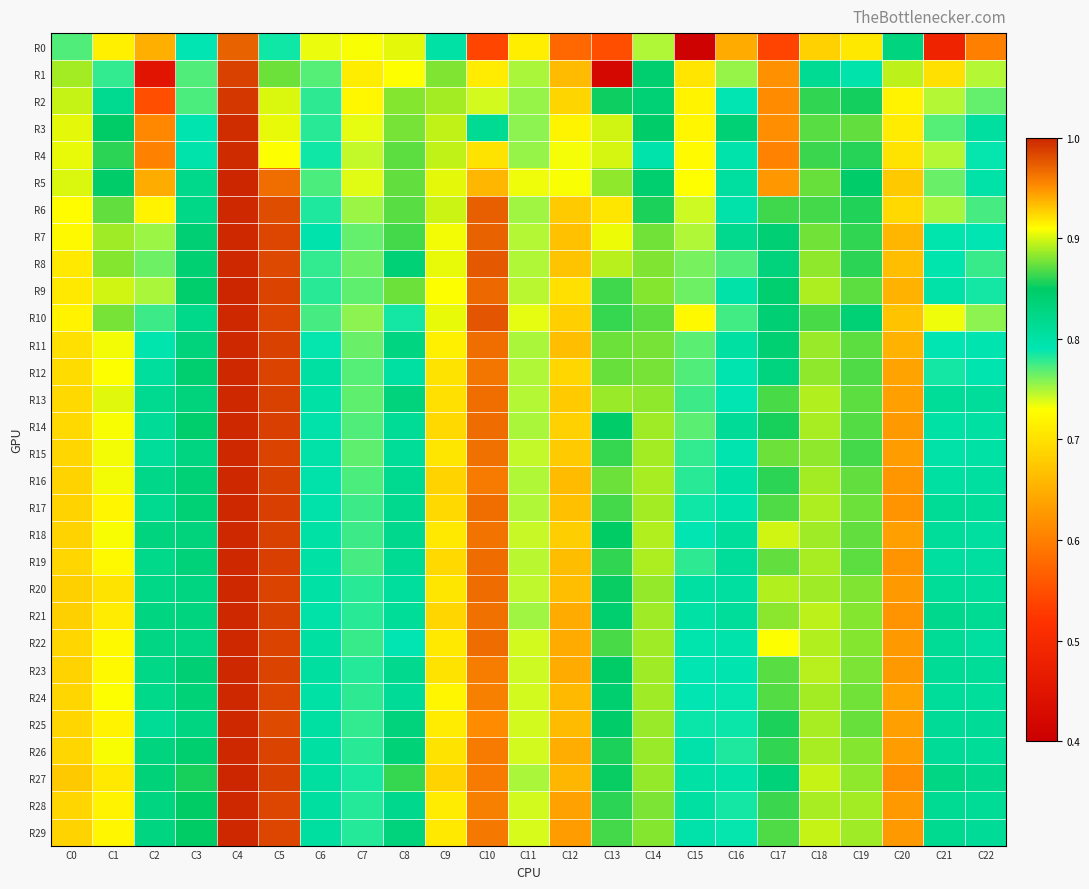

Which category has the highest value across all series?

C4